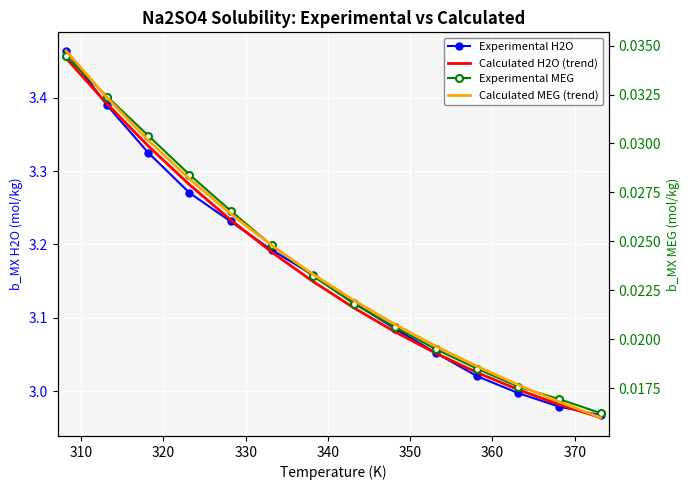

What is the greatest value displayed?

3.5